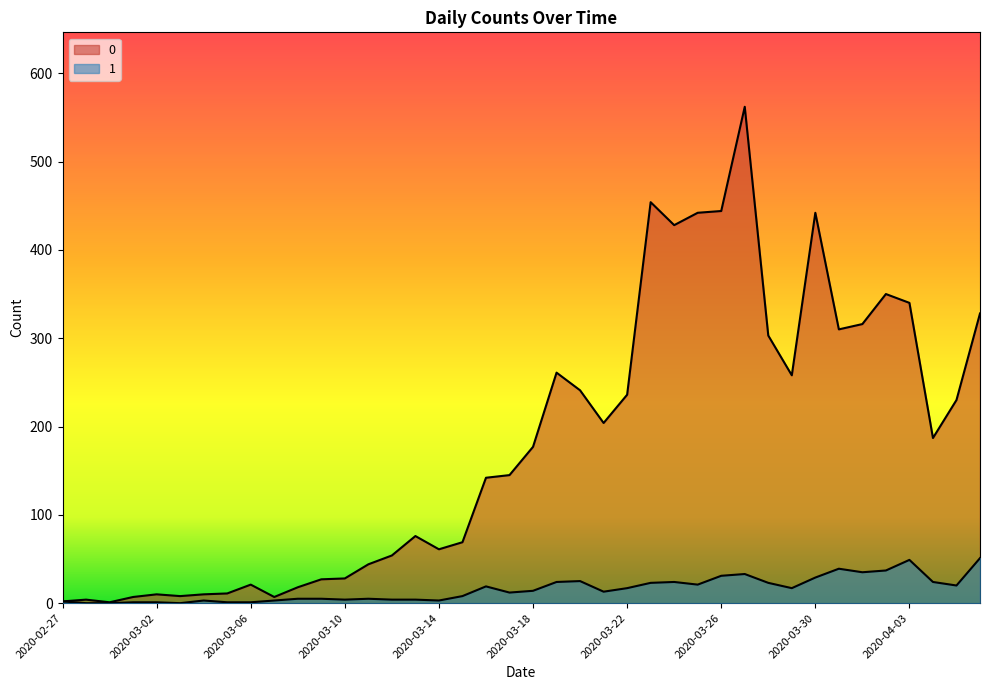

Reading left to right, extract all data points from this chart.

0: 2	4	1	7	10	8	10	11	21	7	18	27	28	44	54	76	61	69	142	145	177	261	241	204	236	454	428	442	444	562	303	258	442	310	316	350	340	187	230	328
1: 2	0	0	1	1	0	3	1	1	3	5	5	4	5	4	4	3	8	19	12	14	24	25	13	17	23	24	21	31	33	23	17	29	39	35	37	49	24	20	51